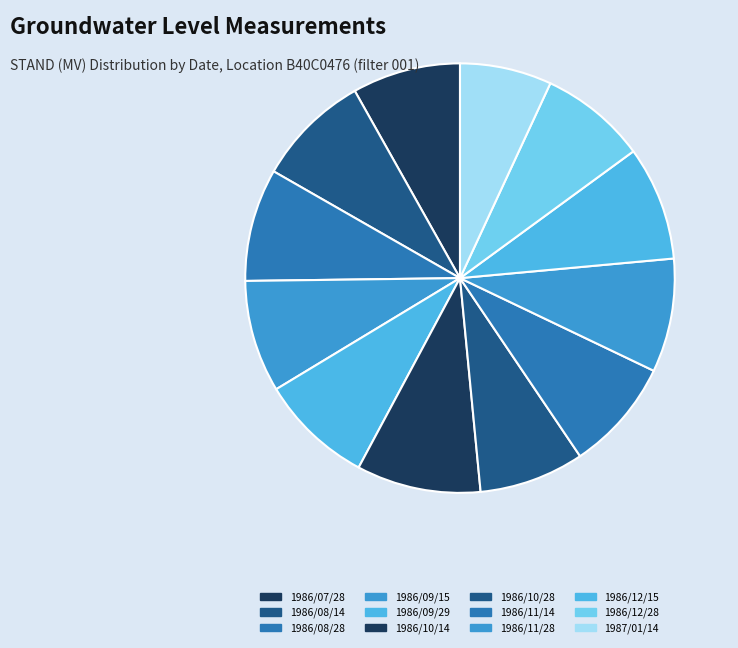

Is the sum of 1986/10/28 and 1986/12/28 greater than half?

No